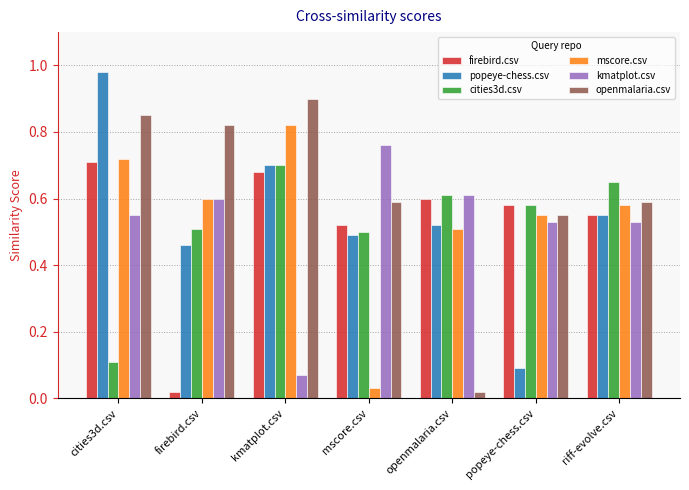

At which label does kmatplot.csv reach its peak?

mscore.csv